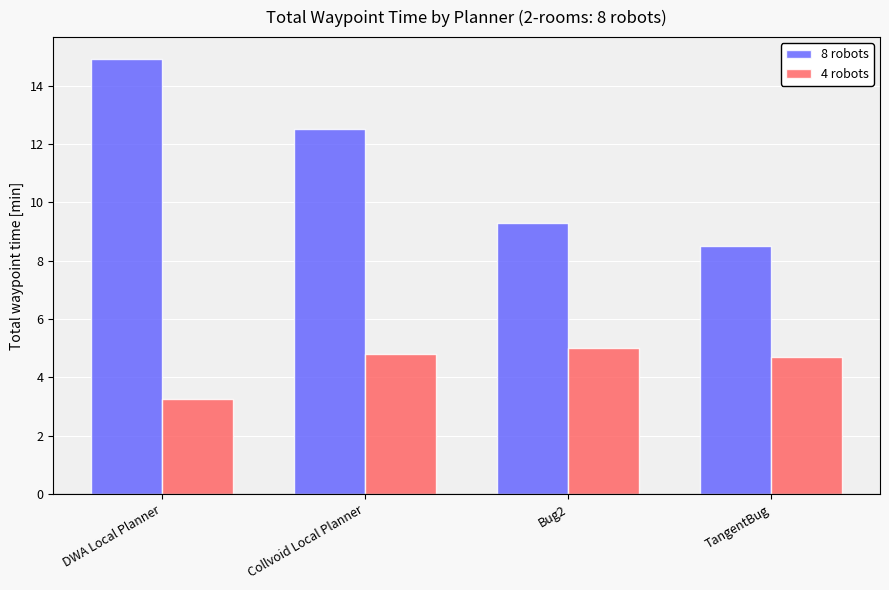

Between DWA Local Planner and Collvoid Local Planner, which series saw the biggest shift?

8 robots